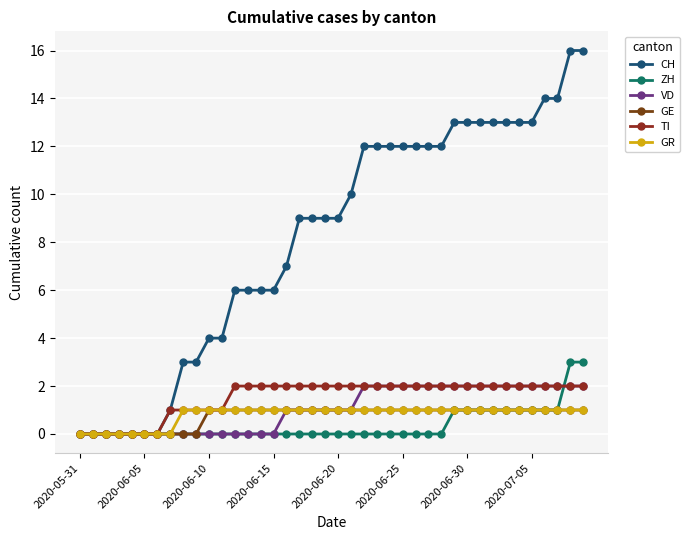

True or false: ZH and GE cross at least once.

False